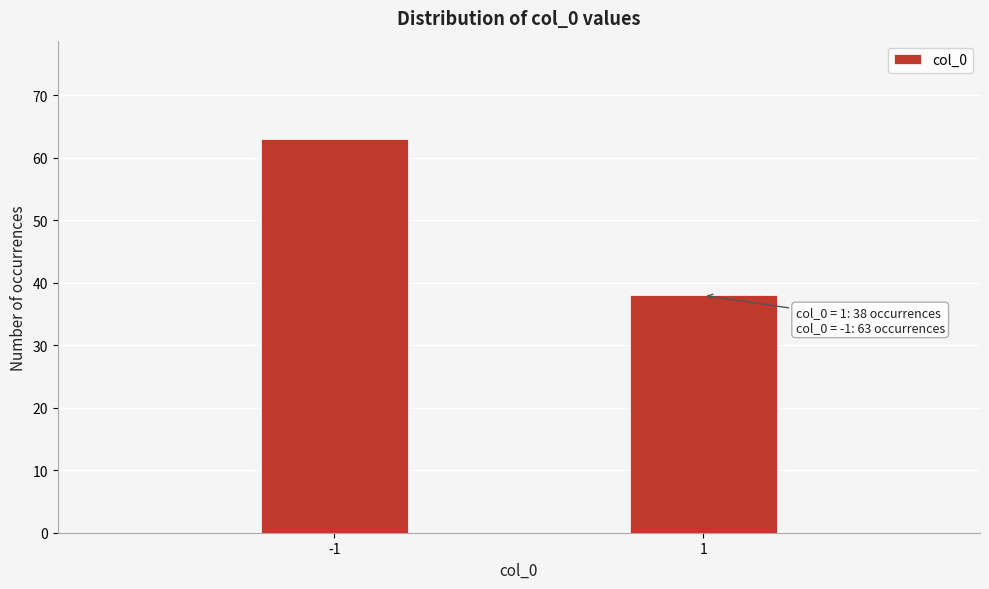

Reading right to left, extract all data points from this chart.

38	63